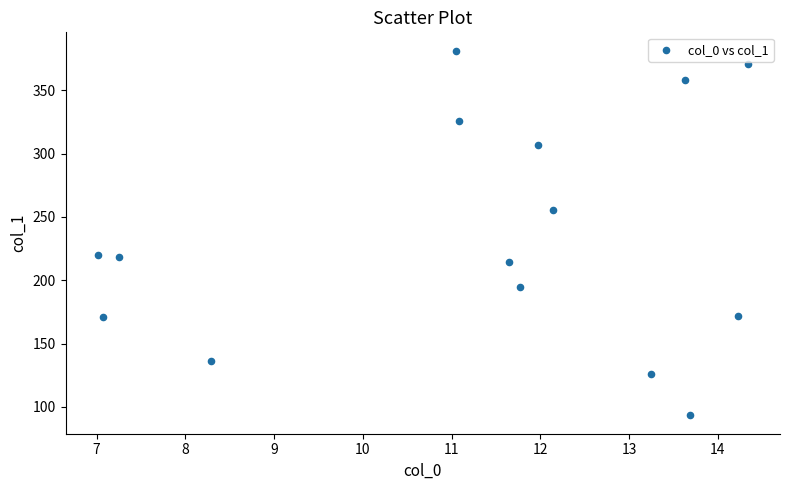

What is the range of Y values (max minus min)?

288.1